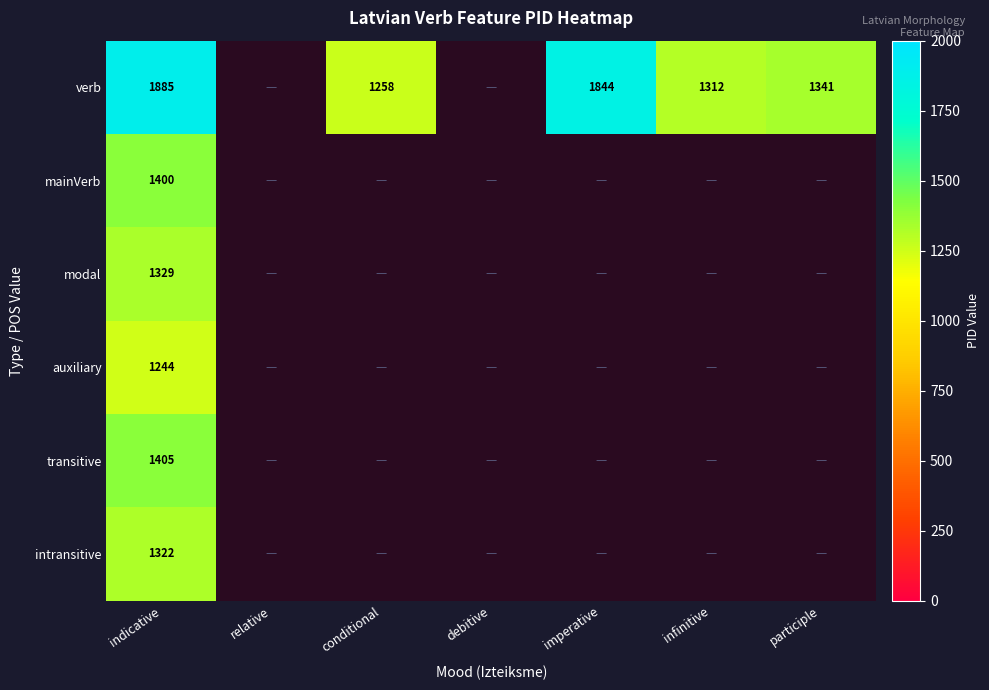

The value of intransitive at indicative is 1322. True or false?

True